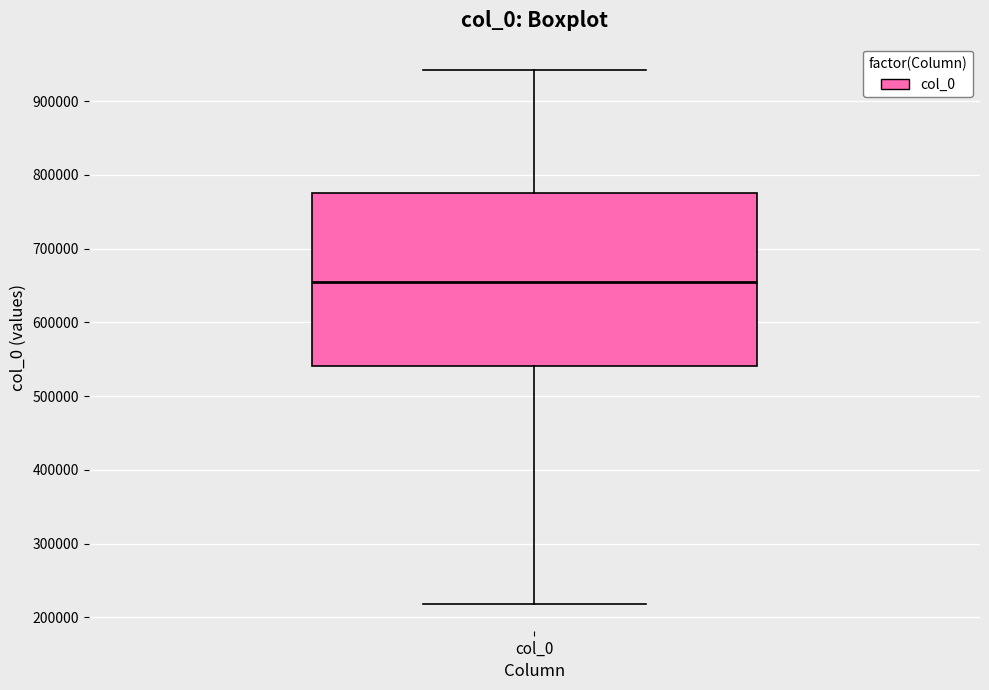

Transcribe this box plot: give where the median line is, the range the box spans, and where the two whiskers end, as read against the y-axis. The values are not printed on the chart, so give them approximately, as read against the axis.

median 660000, box 540000 to 780000, whiskers 220000 to 940000